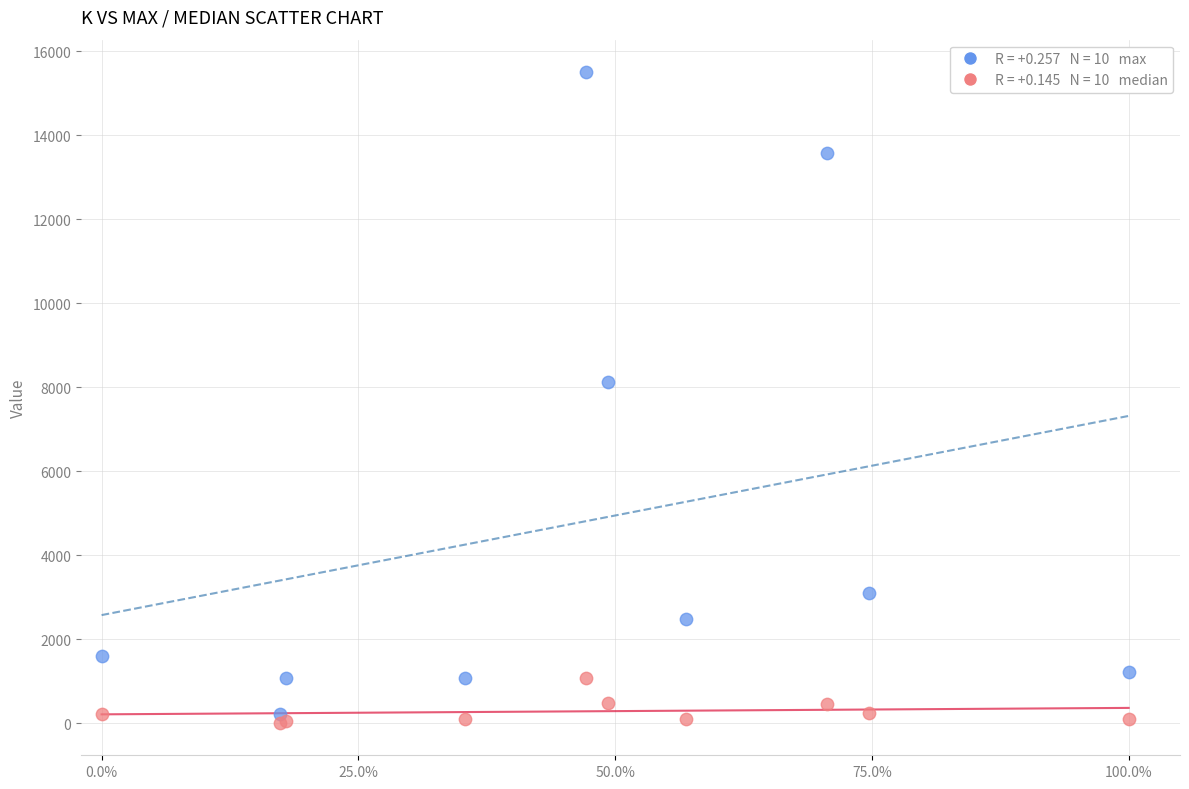

Across all series, what Y value is closest to 7755?

8132.0